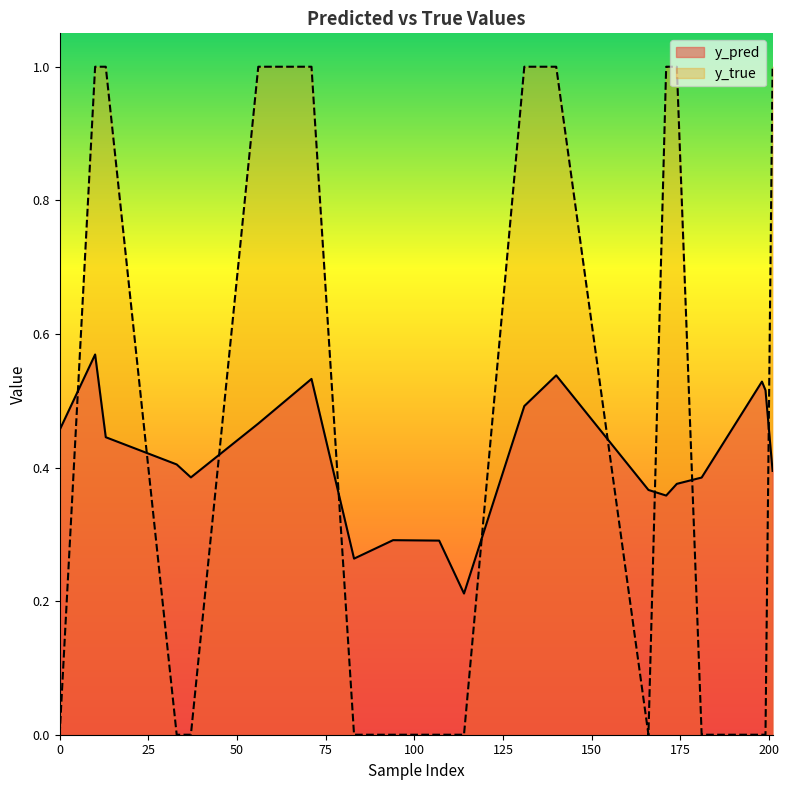

True or false: y_pred has a value of 0.1 at 83.

False